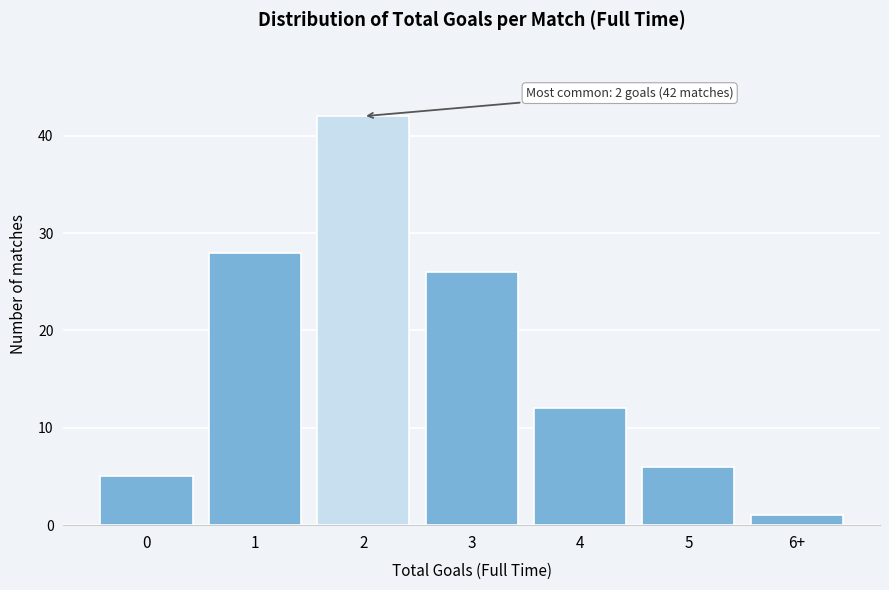

Reading right to left, what are all the values shown in this chart?

6+=1	5=6	4=12	3=26	2=42	1=28	0=5